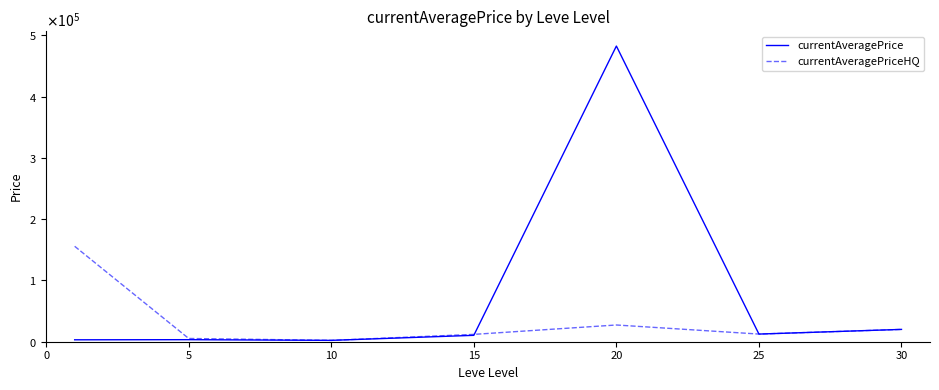

Reading right to left, what are all the values shown in this chart?

currentAveragePrice: 20120.0	12498.6	482743.6	10443.5	2219.2	3345.8	3131.3
currentAveragePriceHQ: 20120.0	12498.6	27314.5	11983.1	2220.8	5302.8	155826.3